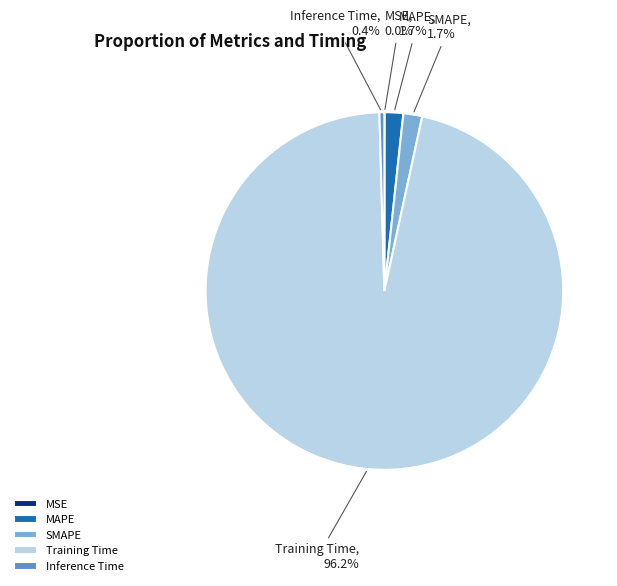

To the nearest percent, what percentage of the pie is SMAPE?

2%